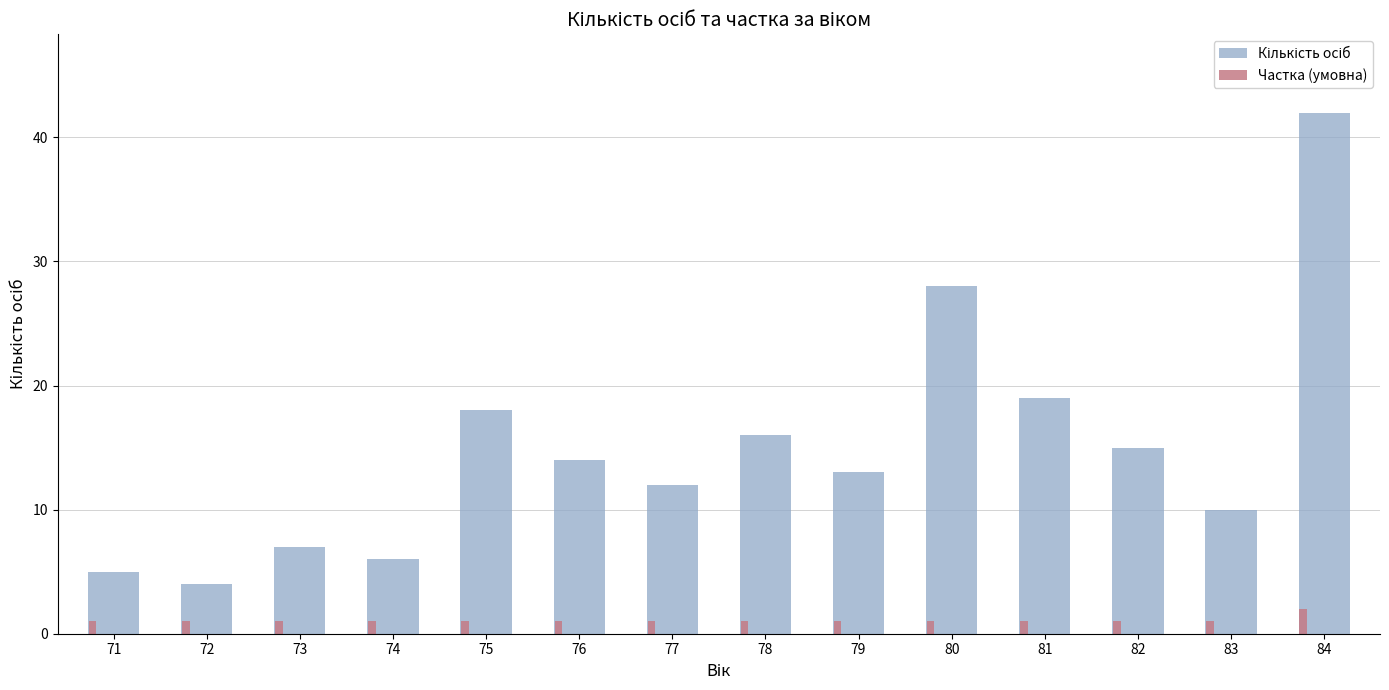

What is the spread (max minus min) of values at 75?

17